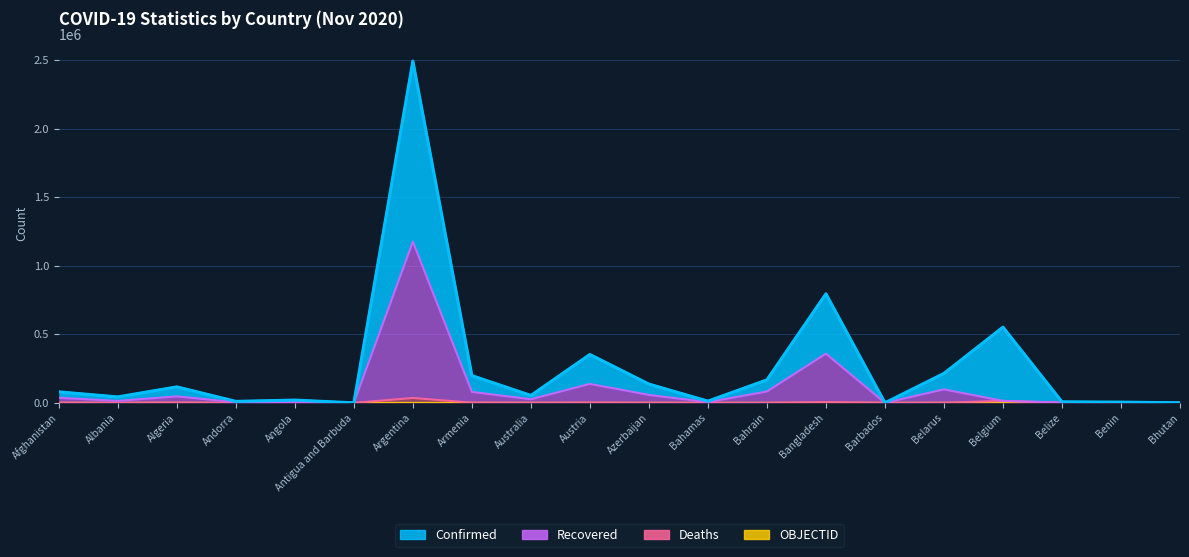

At how many categories does at least one series exceed 1731260?

1